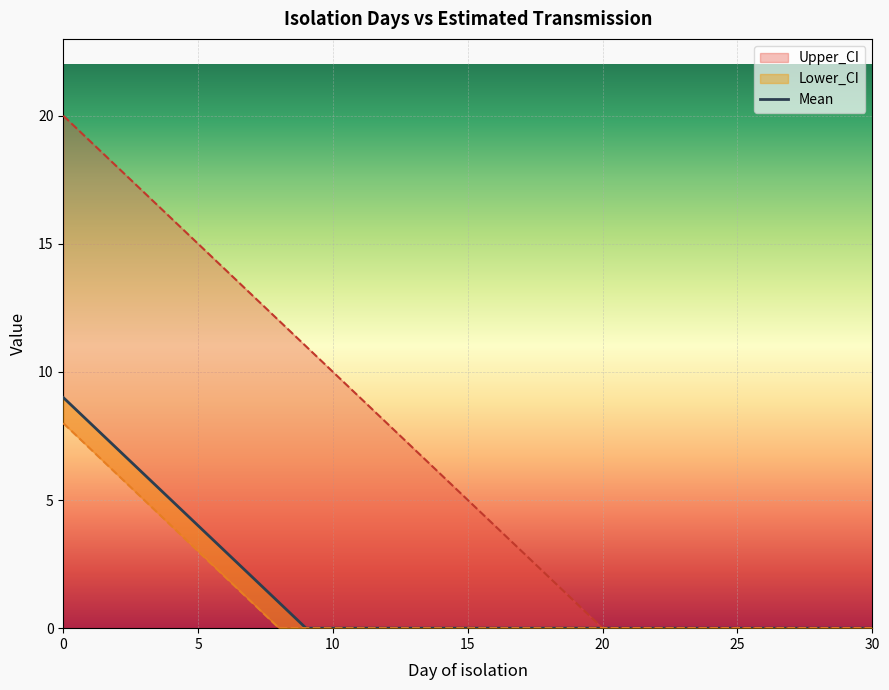

What value does the data have at 8?

1